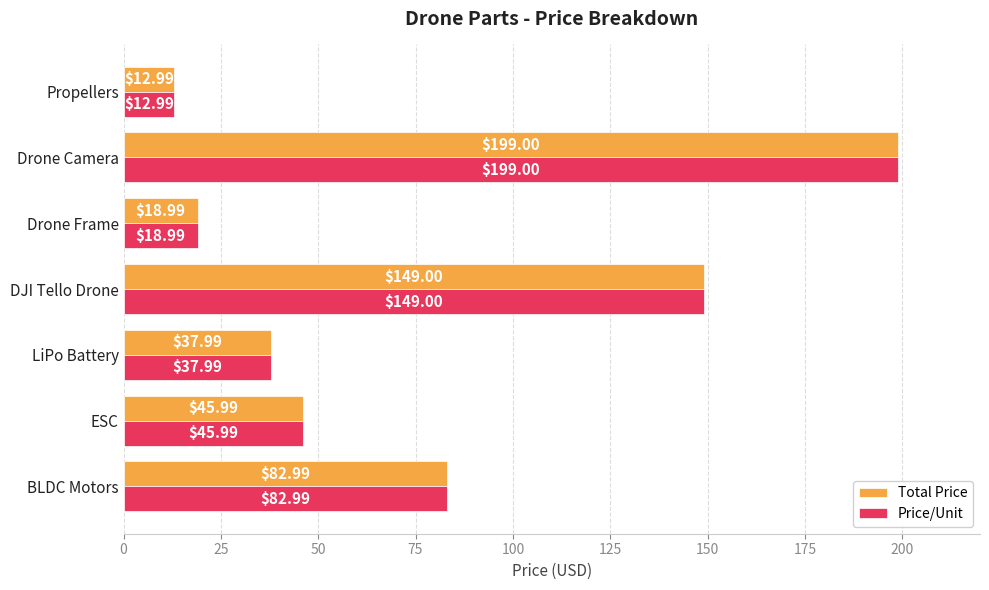

Which category has the highest value in the Total Price series?

Drone Camera